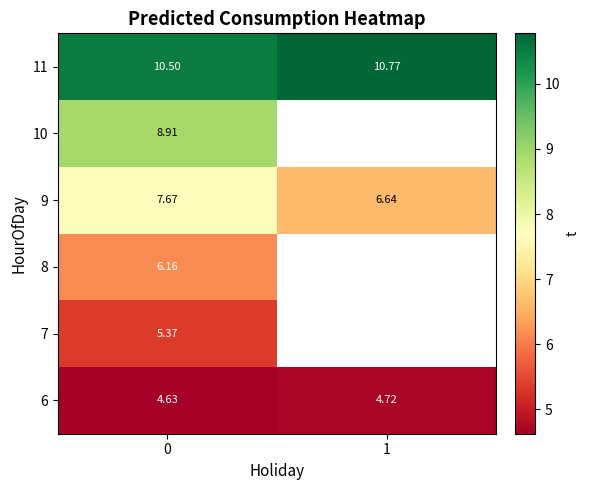

Which series has the largest total across all categories?

11